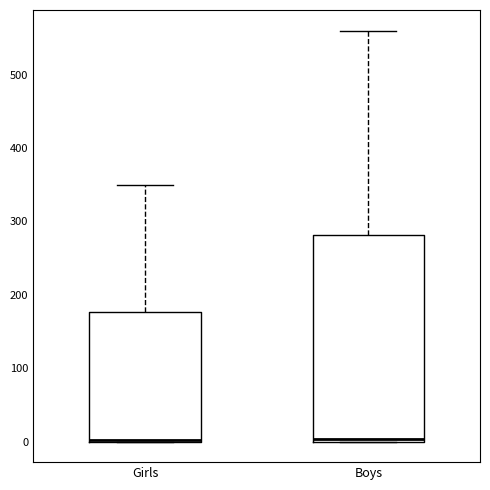

Which box is the tallest, from its lower edge to its upper edge?

Boys